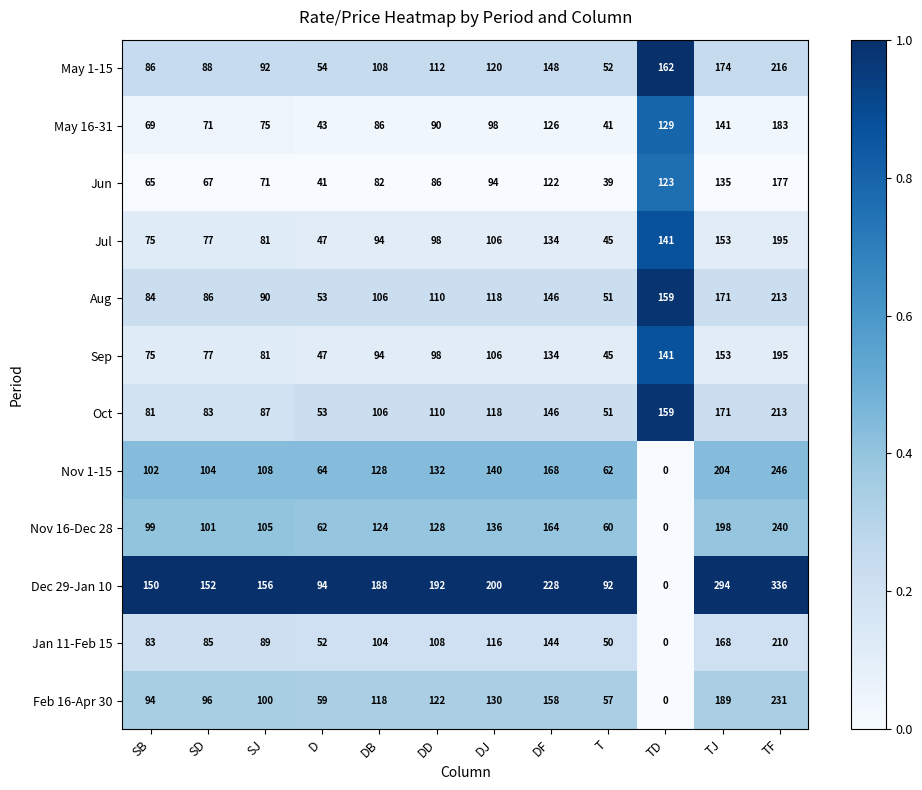

True or false: Jun has a value of 94 at DJ.

True